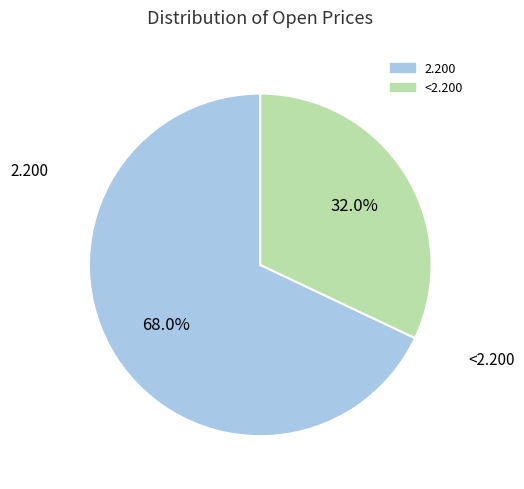

Is there a majority slice in this chart?

Yes